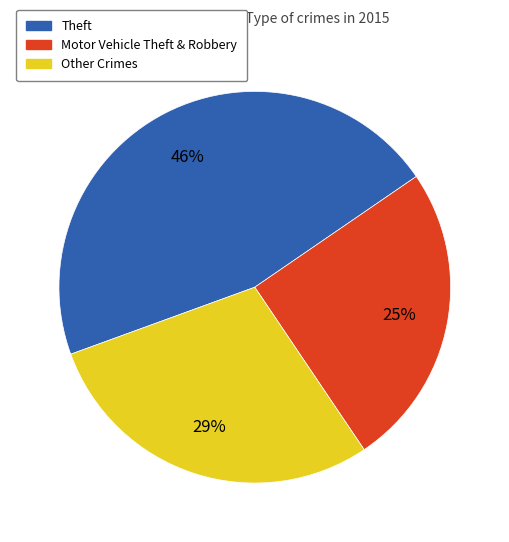

What is the largest slice in the pie chart?

Theft